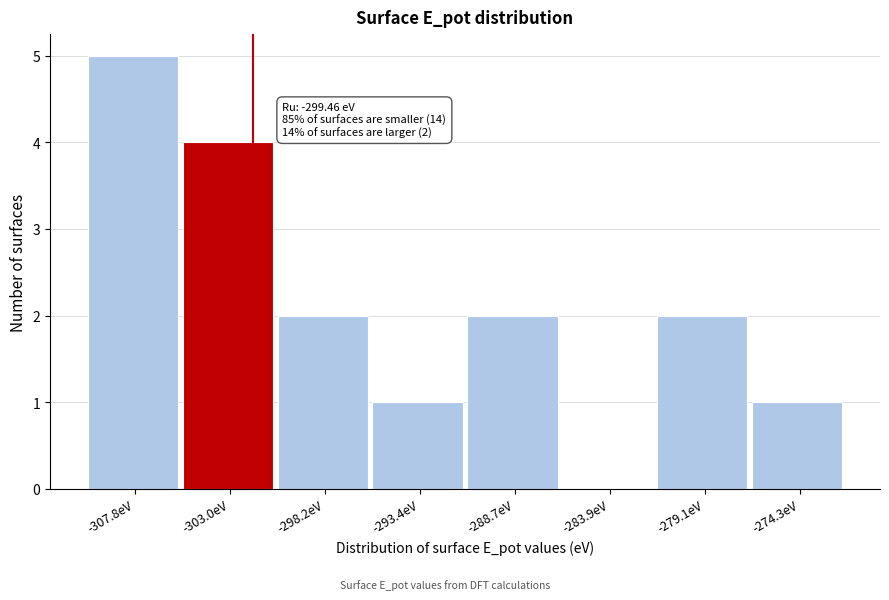

Reading left to right, list all the values displayed in this chart.

-307.8eV=5	-303.0eV=4	-298.2eV=2	-293.4eV=1	-288.7eV=2	-283.9eV=0	-279.1eV=2	-274.3eV=1